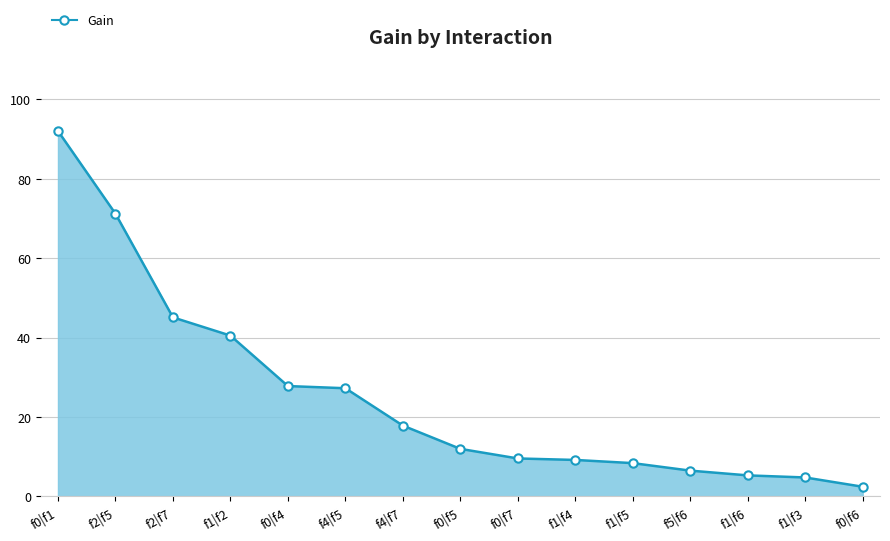

What is the change in value from f0|f5 to f0|f7?

-2.4